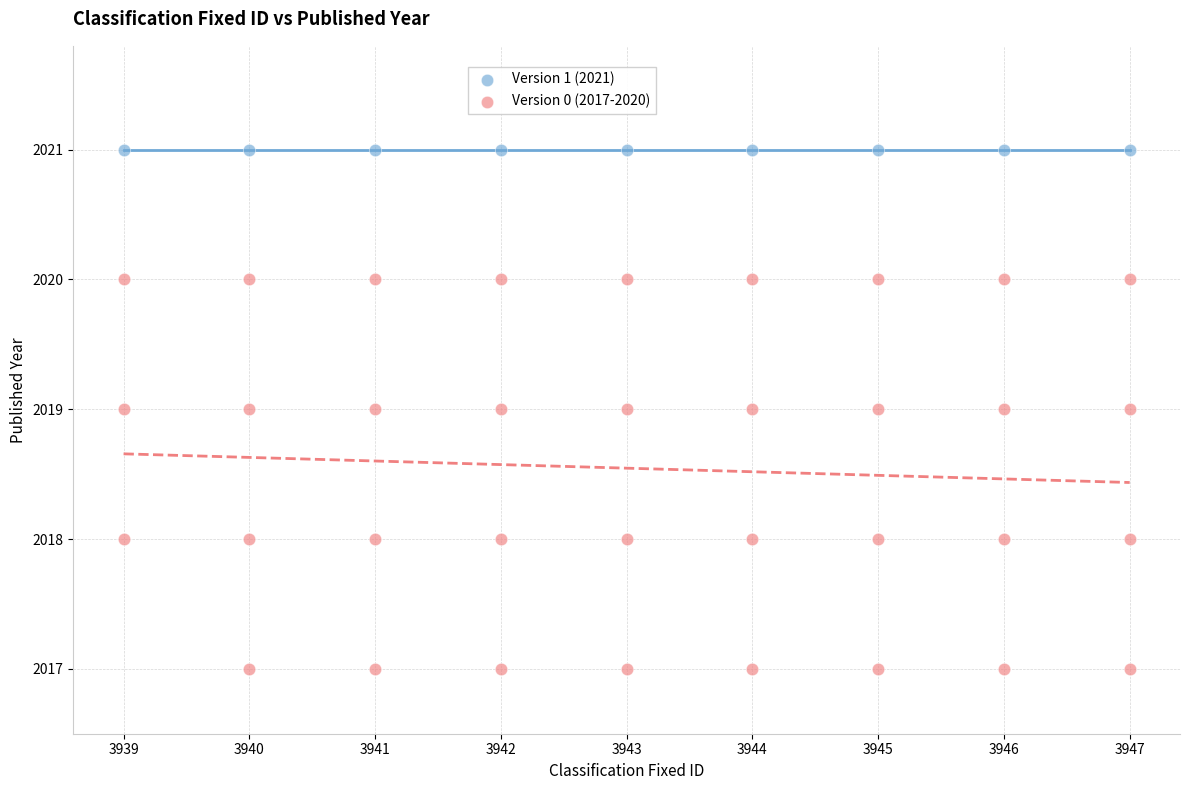

Which series reaches the minimum Y coordinate?

Version 0 (2017-2020)